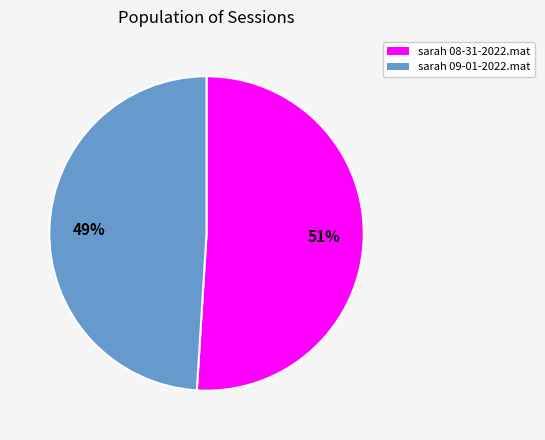

Rank the categories by value from lowest to highest.

sarah 09-01-2022.mat, sarah 08-31-2022.mat